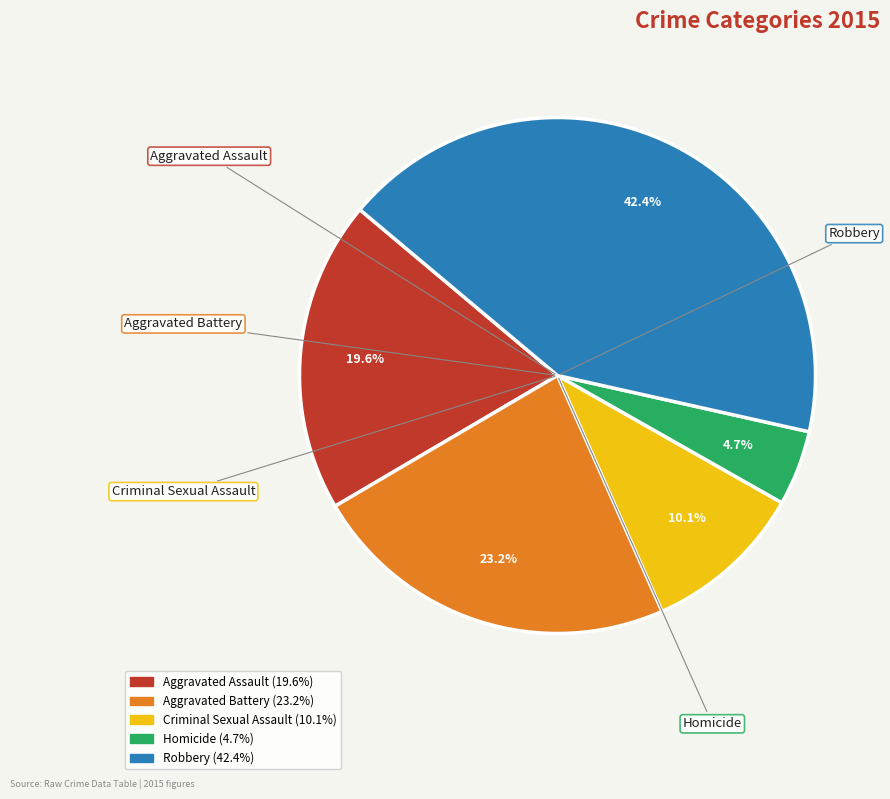

Which slice is the largest?

Robbery